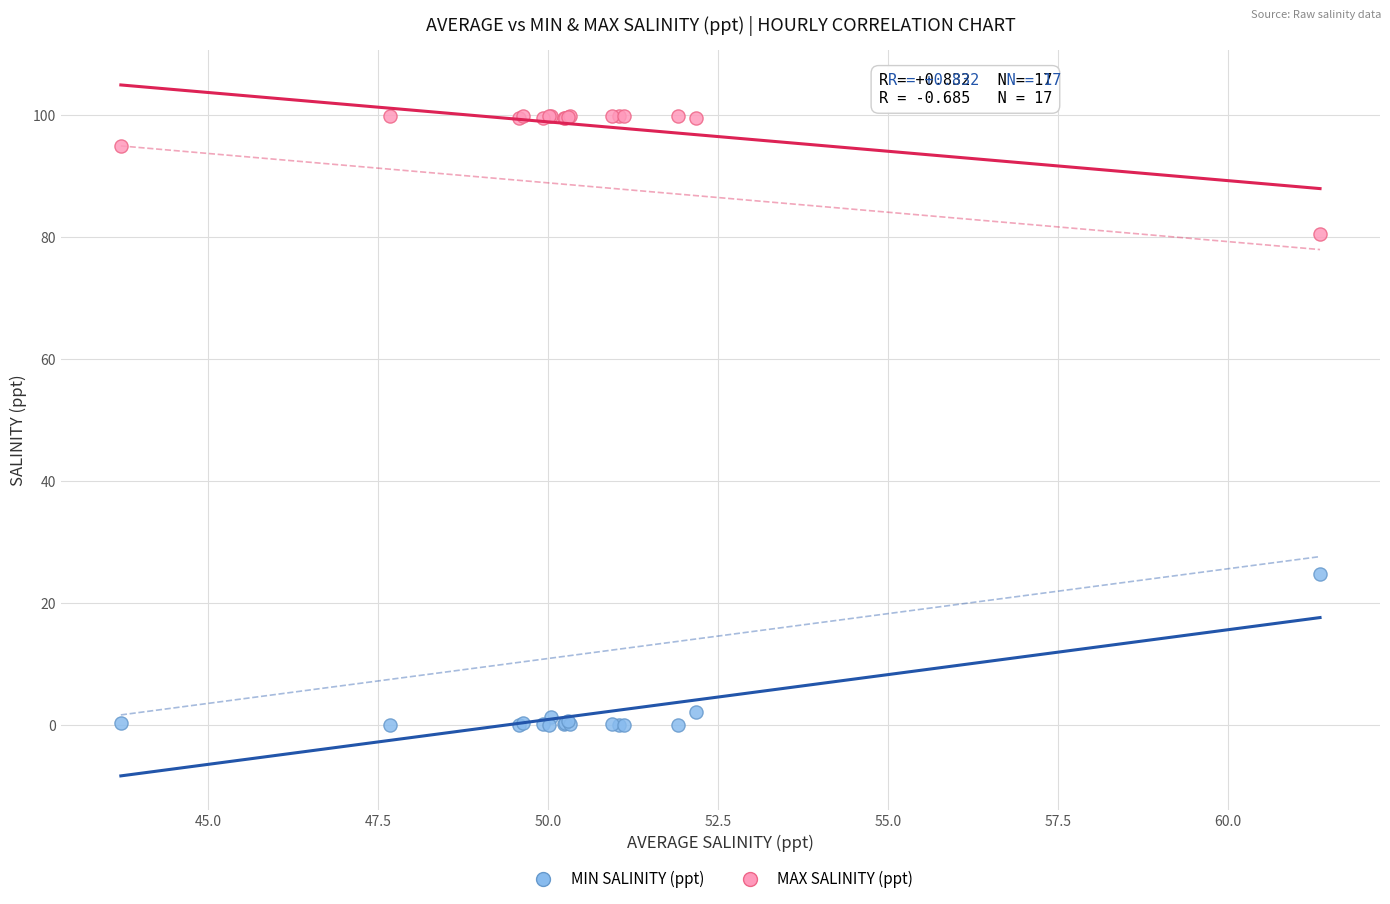

What is the X range (max minus min) for the scatter plot?

17.6